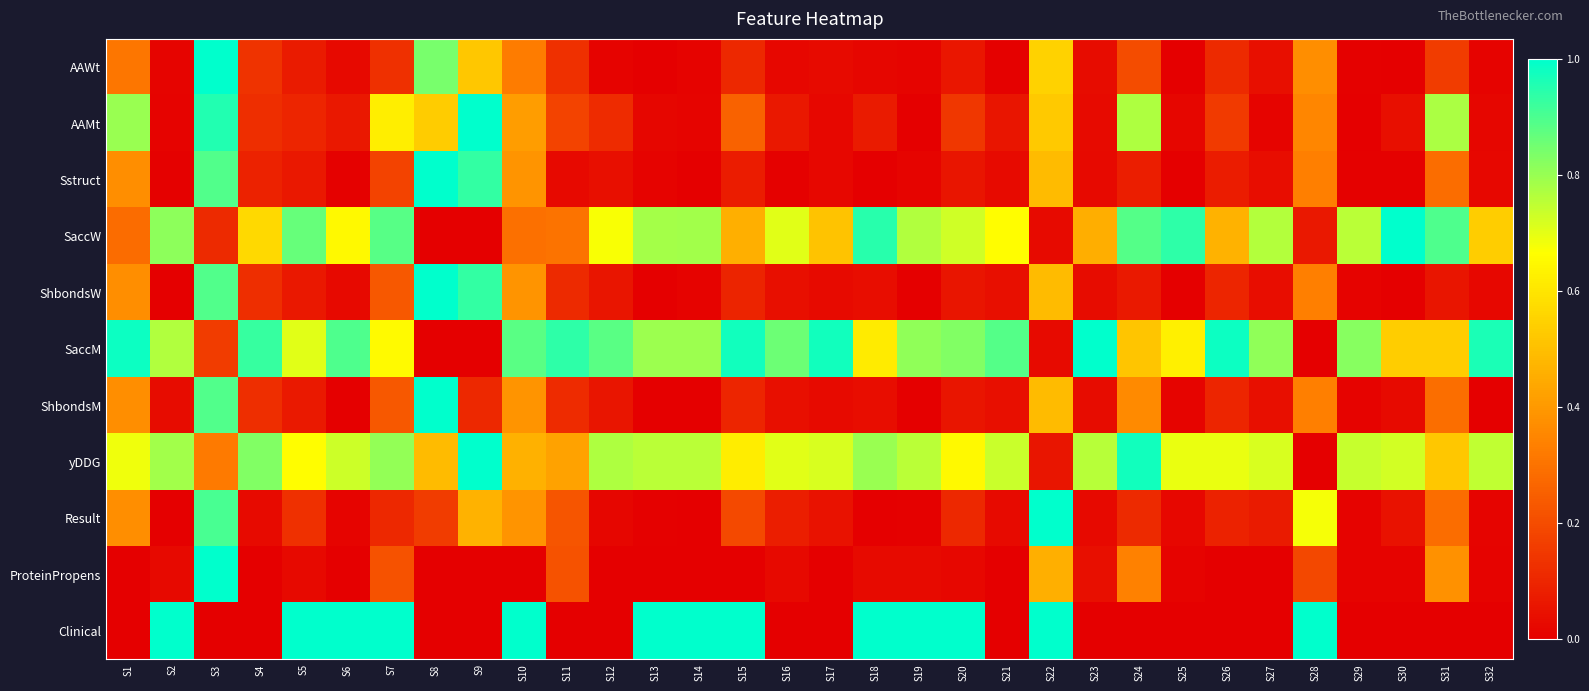

Reading left to right, what are all the values shown in this chart?

AAWt: S1=0.3	S2=0.0	S3=1.0	S4=0.1	S5=0.1	S6=0.0	S7=0.1	S8=0.8	S9=0.5	S10=0.3	S11=0.1	S12=0.0	S13=0.0	S14=0.0	S15=0.1	S16=0.0	S17=0.0	S18=0.0	S19=0.0	S20=0.1	S21=0.0	S22=0.6	S23=0.0	S24=0.2	S25=0.0	S26=0.1	S27=0.0	S28=0.4	S29=0.0	S30=0.0	S31=0.2	S32=0.0
AAMt: S1=0.8	S2=0.0	S3=1.0	S4=0.1	S5=0.1	S6=0.1	S7=0.6	S8=0.5	S9=1.0	S10=0.4	S11=0.2	S12=0.1	S13=0.0	S14=0.0	S15=0.3	S16=0.1	S17=0.0	S18=0.1	S19=0.0	S20=0.1	S21=0.1	S22=0.5	S23=0.0	S24=0.8	S25=0.0	S26=0.2	S27=0.0	S28=0.4	S29=0.0	S30=0.0	S31=0.8	S32=0.0
Sstruct: S1=0.4	S2=0.0	S3=0.9	S4=0.1	S5=0.1	S6=0.0	S7=0.2	S8=1.0	S9=0.9	S10=0.4	S11=0.0	S12=0.0	S13=0.0	S14=0.0	S15=0.1	S16=0.0	S17=0.0	S18=0.0	S19=0.0	S20=0.1	S21=0.0	S22=0.5	S23=0.0	S24=0.1	S25=0.0	S26=0.1	S27=0.0	S28=0.3	S29=0.0	S30=0.0	S31=0.3	S32=0.0
SaccW: S1=0.3	S2=0.8	S3=0.1	S4=0.6	S5=0.9	S6=0.6	S7=0.9	S8=0.0	S9=0.0	S10=0.3	S11=0.3	S12=0.7	S13=0.8	S14=0.8	S15=0.5	S16=0.7	S17=0.5	S18=0.9	S19=0.8	S20=0.7	S21=0.7	S22=0.0	S23=0.5	S24=0.9	S25=0.9	S26=0.5	S27=0.8	S28=0.1	S29=0.8	S30=1.0	S31=0.9	S32=0.5
ShbondsW: S1=0.4	S2=0.0	S3=0.9	S4=0.1	S5=0.1	S6=0.0	S7=0.2	S8=1.0	S9=0.9	S10=0.4	S11=0.1	S12=0.1	S13=0.0	S14=0.0	S15=0.1	S16=0.0	S17=0.0	S18=0.0	S19=0.0	S20=0.1	S21=0.0	S22=0.5	S23=0.0	S24=0.1	S25=0.0	S26=0.1	S27=0.0	S28=0.3	S29=0.0	S30=0.0	S31=0.1	S32=0.0
SaccM: S1=1.0	S2=0.8	S3=0.2	S4=0.9	S5=0.7	S6=0.9	S7=0.7	S8=0.0	S9=0.0	S10=0.9	S11=0.9	S12=0.9	S13=0.8	S14=0.8	S15=1.0	S16=0.9	S17=1.0	S18=0.6	S19=0.8	S20=0.8	S21=0.9	S22=0.0	S23=1.0	S24=0.5	S25=0.6	S26=1.0	S27=0.8	S28=0.0	S29=0.8	S30=0.5	S31=0.5	S32=1.0
ShbondsM: S1=0.4	S2=0.0	S3=0.9	S4=0.1	S5=0.1	S6=0.0	S7=0.2	S8=1.0	S9=0.1	S10=0.4	S11=0.1	S12=0.1	S13=0.0	S14=0.0	S15=0.1	S16=0.0	S17=0.0	S18=0.0	S19=0.0	S20=0.1	S21=0.0	S22=0.5	S23=0.0	S24=0.4	S25=0.0	S26=0.1	S27=0.0	S28=0.3	S29=0.0	S30=0.0	S31=0.3	S32=0.0
yDDG: S1=0.7	S2=0.8	S3=0.3	S4=0.8	S5=0.7	S6=0.7	S7=0.8	S8=0.5	S9=1.0	S10=0.5	S11=0.4	S12=0.8	S13=0.8	S14=0.8	S15=0.6	S16=0.7	S17=0.7	S18=0.8	S19=0.8	S20=0.7	S21=0.7	S22=0.1	S23=0.8	S24=1.0	S25=0.7	S26=0.7	S27=0.7	S28=0.0	S29=0.7	S30=0.7	S31=0.5	S32=0.7
Result: S1=0.4	S2=0.0	S3=0.9	S4=0.0	S5=0.1	S6=0.0	S7=0.1	S8=0.2	S9=0.5	S10=0.4	S11=0.2	S12=0.0	S13=0.0	S14=0.0	S15=0.2	S16=0.1	S17=0.1	S18=0.0	S19=0.0	S20=0.1	S21=0.0	S22=1.0	S23=0.0	S24=0.1	S25=0.0	S26=0.1	S27=0.1	S28=0.7	S29=0.0	S30=0.1	S31=0.3	S32=0.0
ProteinPropens: S1=0.0	S2=0.0	S3=1.0	S4=0.0	S5=0.0	S6=0.0	S7=0.2	S8=0.0	S9=0.0	S10=0.0	S11=0.2	S12=0.0	S13=0.0	S14=0.0	S15=0.0	S16=0.0	S17=0.0	S18=0.0	S19=0.0	S20=0.0	S21=0.0	S22=0.5	S23=0.0	S24=0.3	S25=0.0	S26=0.0	S27=0.0	S28=0.2	S29=0.0	S30=0.0	S31=0.4	S32=0.0
Clinical: S1=0.0	S2=1.0	S3=0.0	S4=0.0	S5=1.0	S6=1.0	S7=1.0	S8=0.0	S9=0.0	S10=1.0	S11=0.0	S12=0.0	S13=1.0	S14=1.0	S15=1.0	S16=0.0	S17=0.0	S18=1.0	S19=1.0	S20=1.0	S21=0.0	S22=1.0	S23=0.0	S24=0.0	S25=0.0	S26=0.0	S27=0.0	S28=1.0	S29=0.0	S30=0.0	S31=0.0	S32=0.0